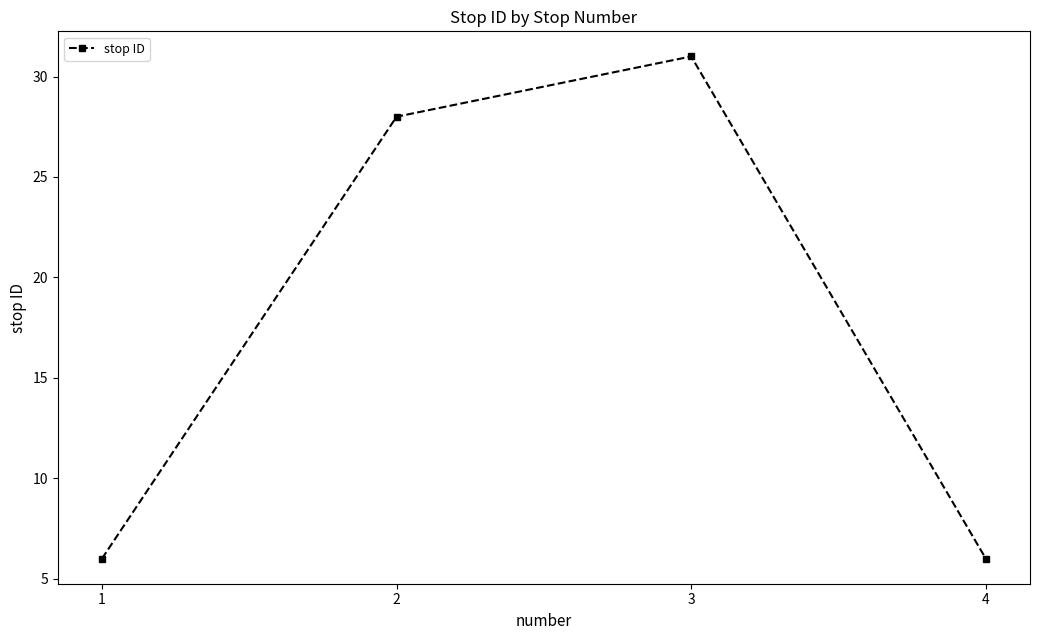

What is the change in value from 2 to 4?

-22